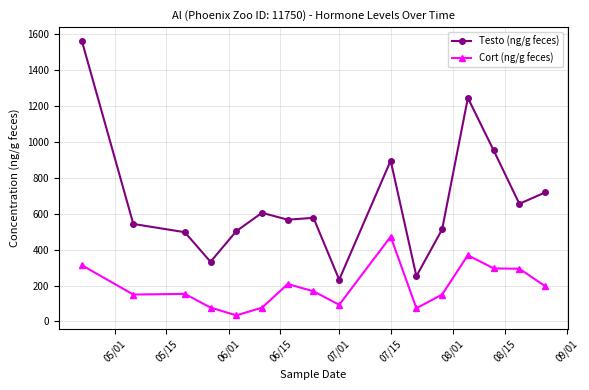

Which series has the widest spread of values?

Testo (ng/g feces)